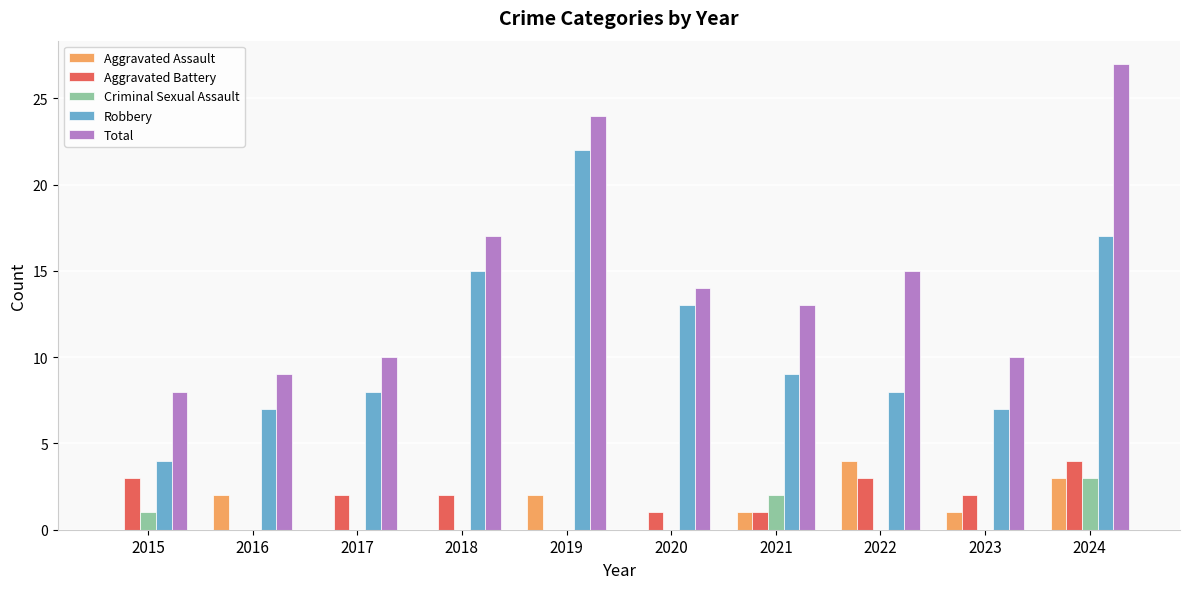

Reading left to right, list all the values displayed in this chart.

Aggravated Assault: 2015=0	2016=2	2017=0	2018=0	2019=2	2020=0	2021=1	2022=4	2023=1	2024=3
Aggravated Battery: 2015=3	2016=0	2017=2	2018=2	2019=0	2020=1	2021=1	2022=3	2023=2	2024=4
Criminal Sexual Assault: 2015=1	2016=0	2017=0	2018=0	2019=0	2020=0	2021=2	2022=0	2023=0	2024=3
Robbery: 2015=4	2016=7	2017=8	2018=15	2019=22	2020=13	2021=9	2022=8	2023=7	2024=17
Total: 2015=8	2016=9	2017=10	2018=17	2019=24	2020=14	2021=13	2022=15	2023=10	2024=27